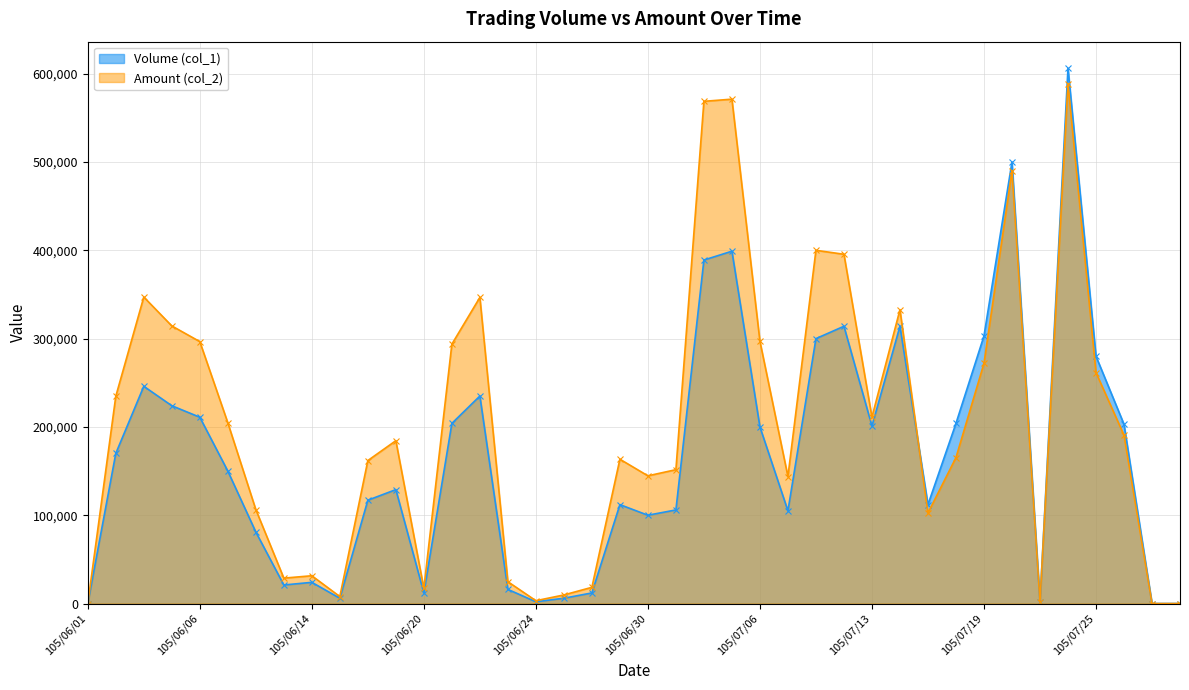

How many distinct data groups are displayed?

2